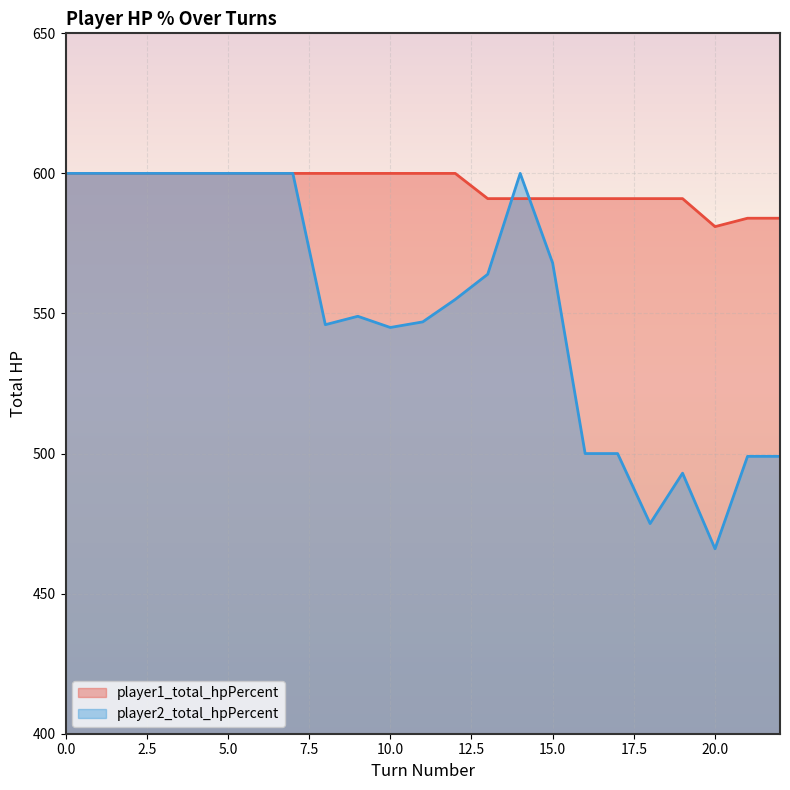

In player2_total_hpPercent, how many points are higher than both neighbors (excluding endpoints)?

3